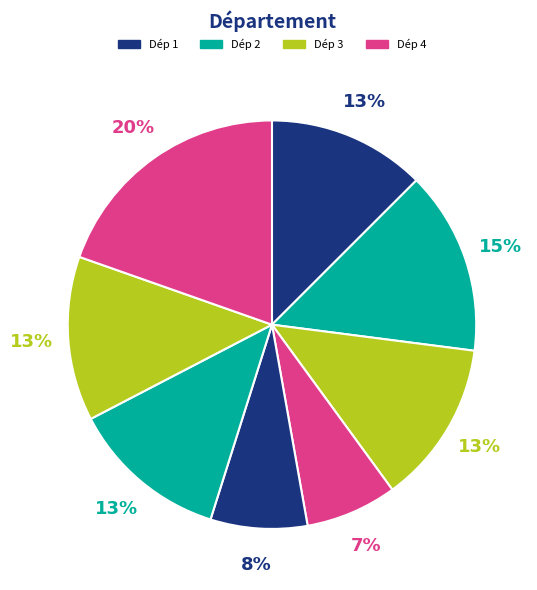

To the nearest percent, what is the difference between the largest and smallest slice percentages?

12%